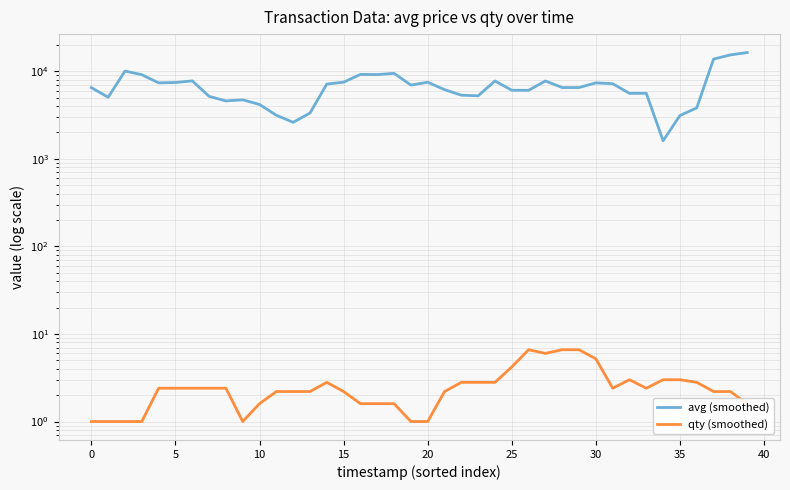

True or false: qty (smoothed) and avg (smoothed) intersect in this chart.

False